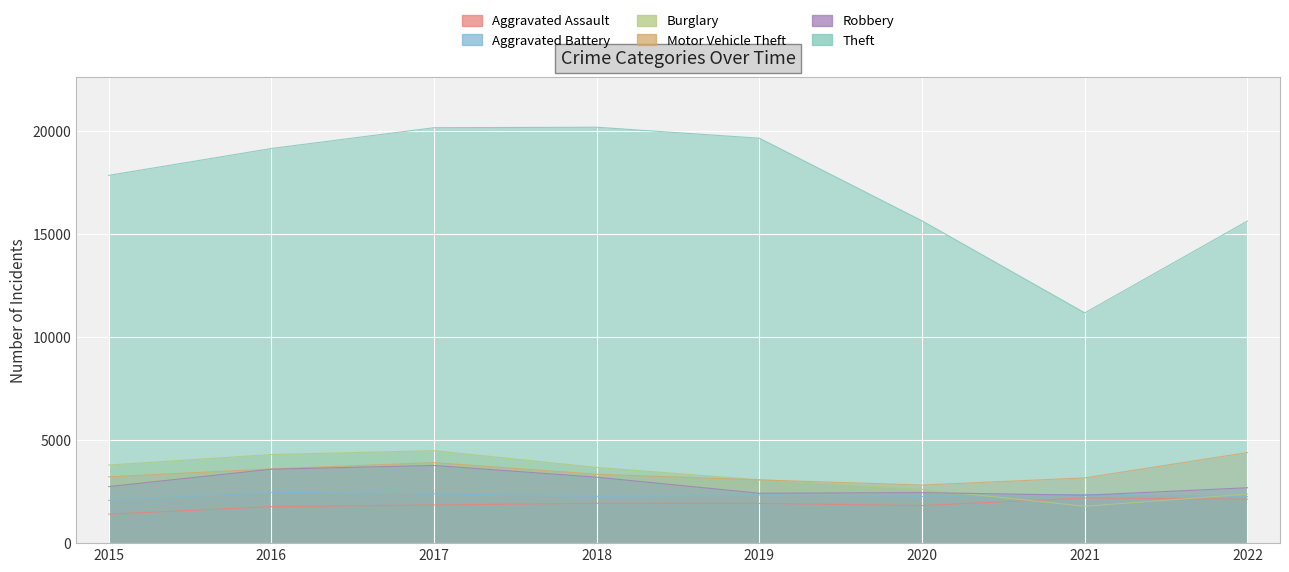

What is the total value across all series at 2017?

36583